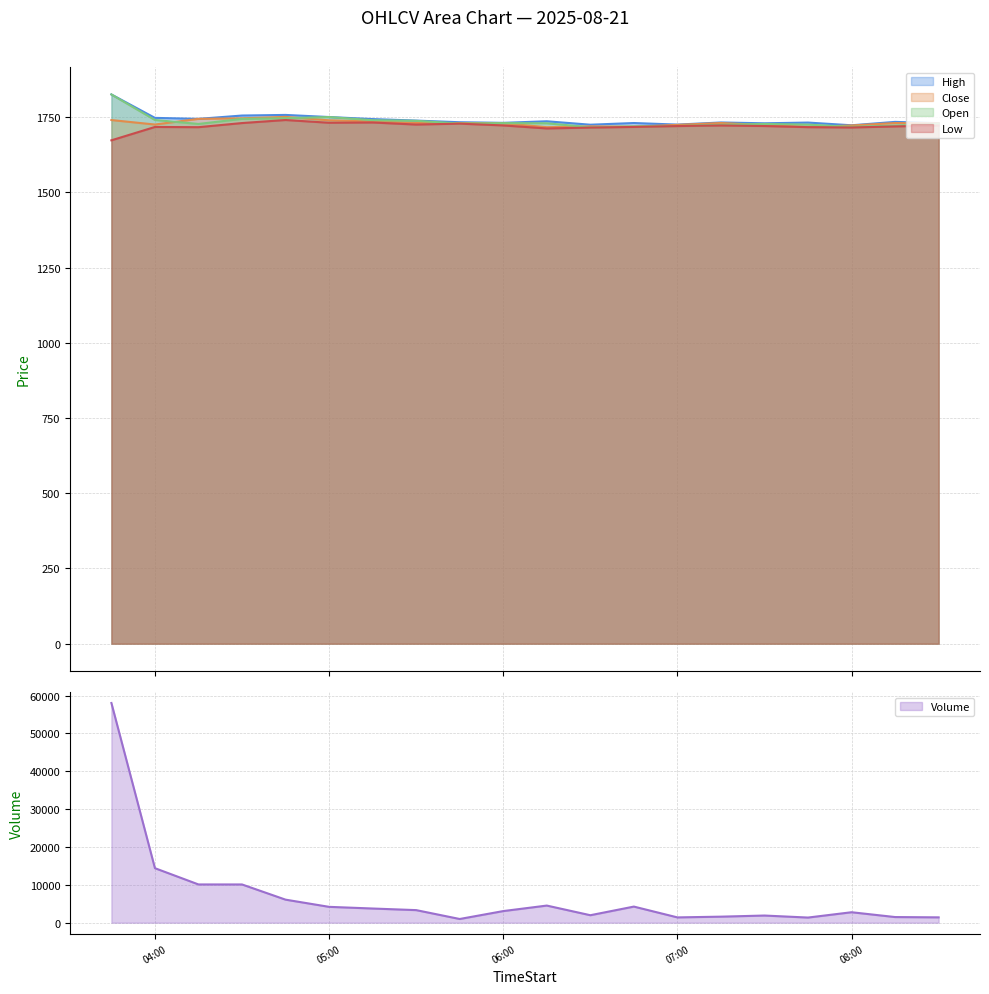

At which category is the sum across all series the highest?

2025-08-21 03:45